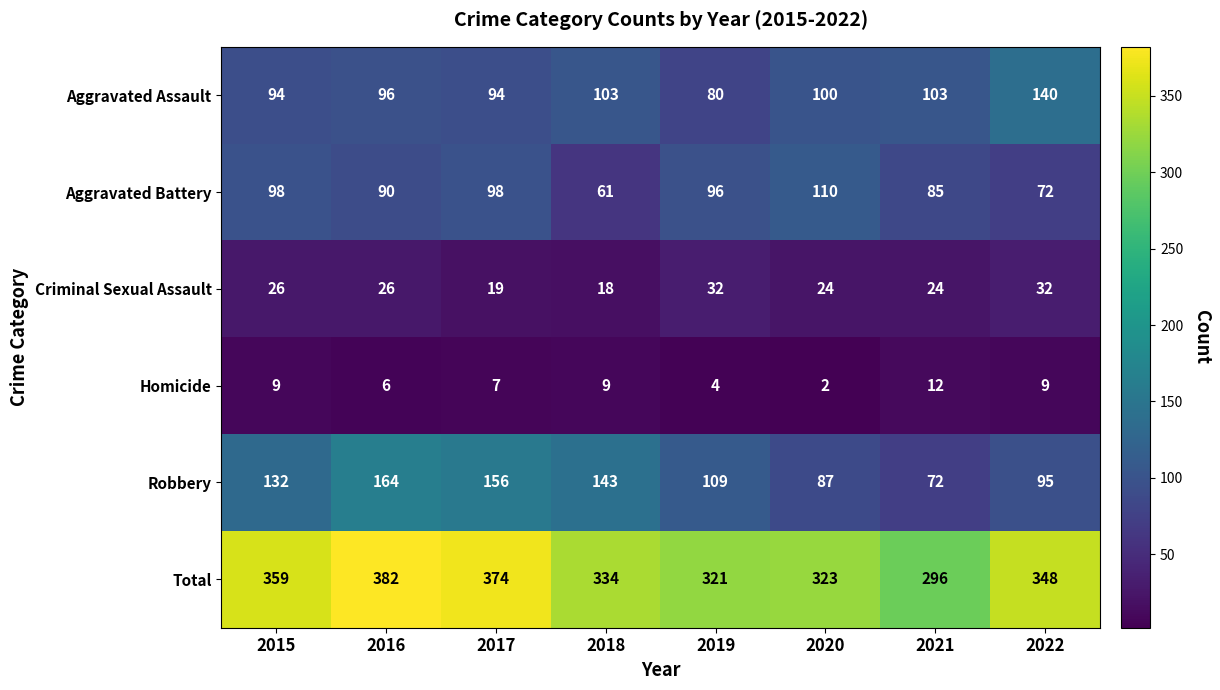

What is the difference between the highest and lowest values at 2015?

350